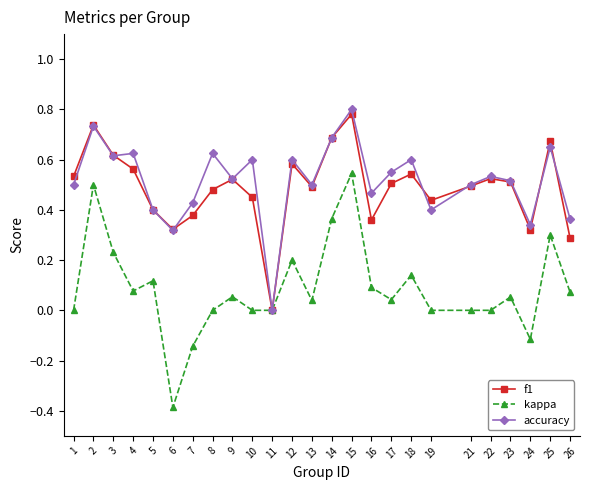

Which category has the lowest value across all series?

6